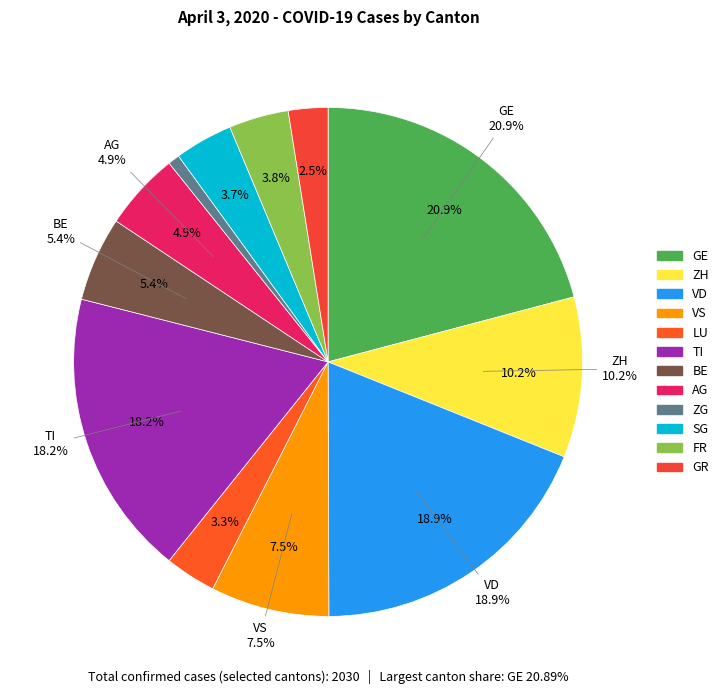

To the nearest percent, what is the difference between the largest and smallest slice percentages?

20%